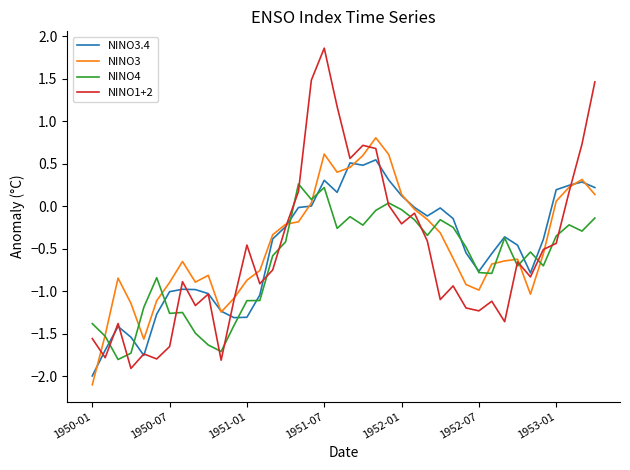

Is this an area chart (filled region under the line)?

No